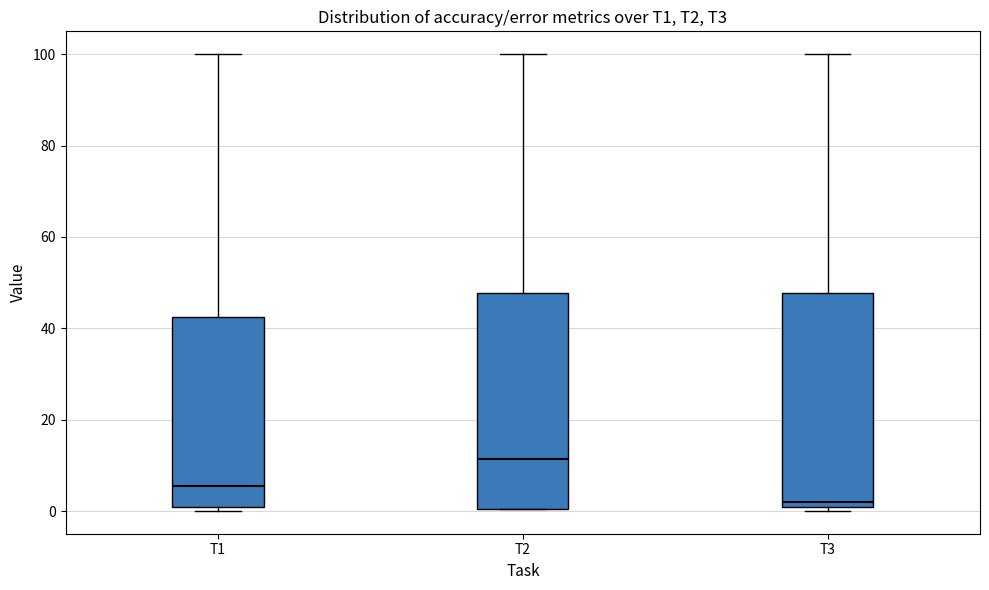

Where does the median line of the box for T1 sit on the y-axis? The values are not printed on the chart, so give them approximately, as read against the axis.

6